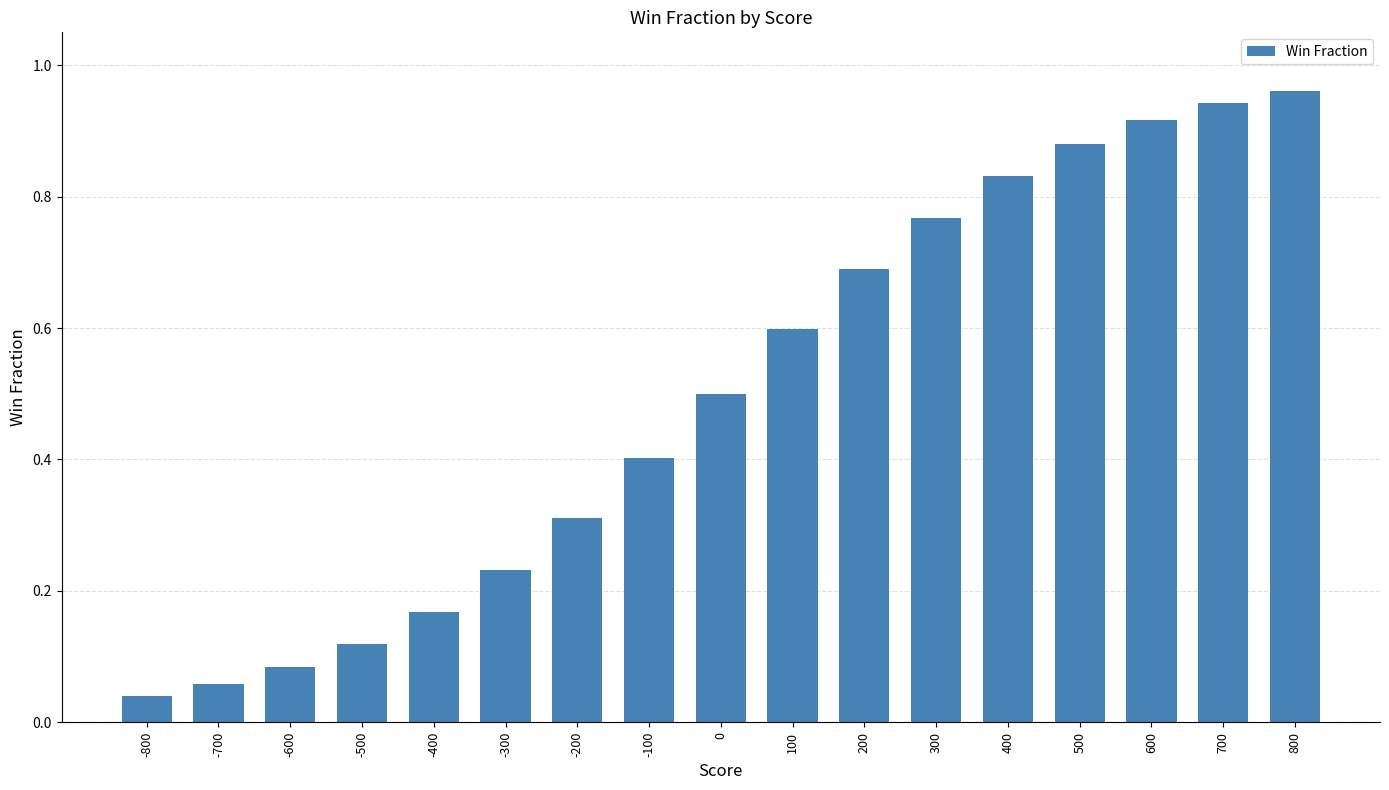

Between 100 and -100, which is larger?

100